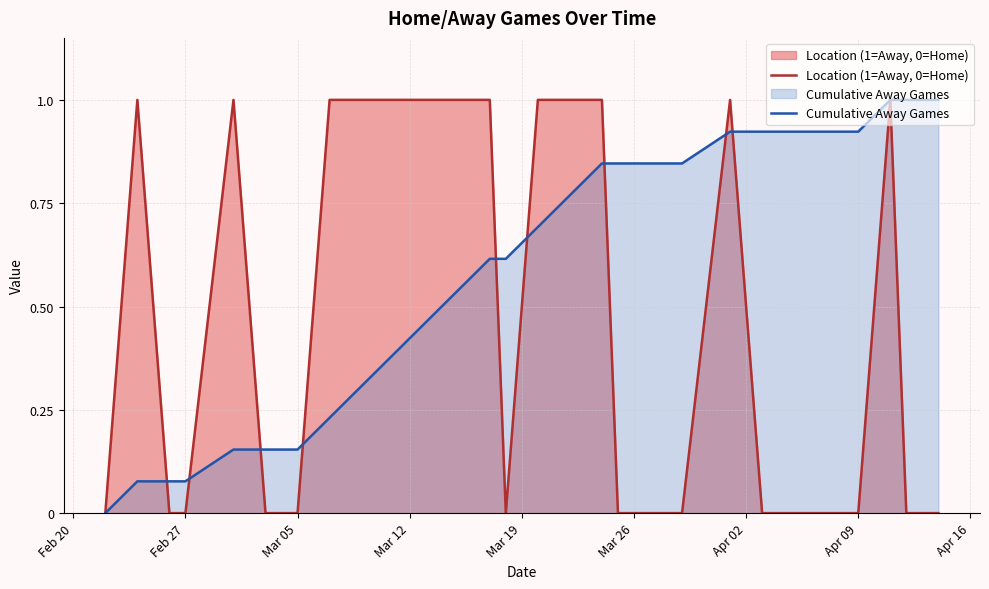

What is the difference between the second highest and minimum values in the Location (1=Away, 0=Home) series?

1.0